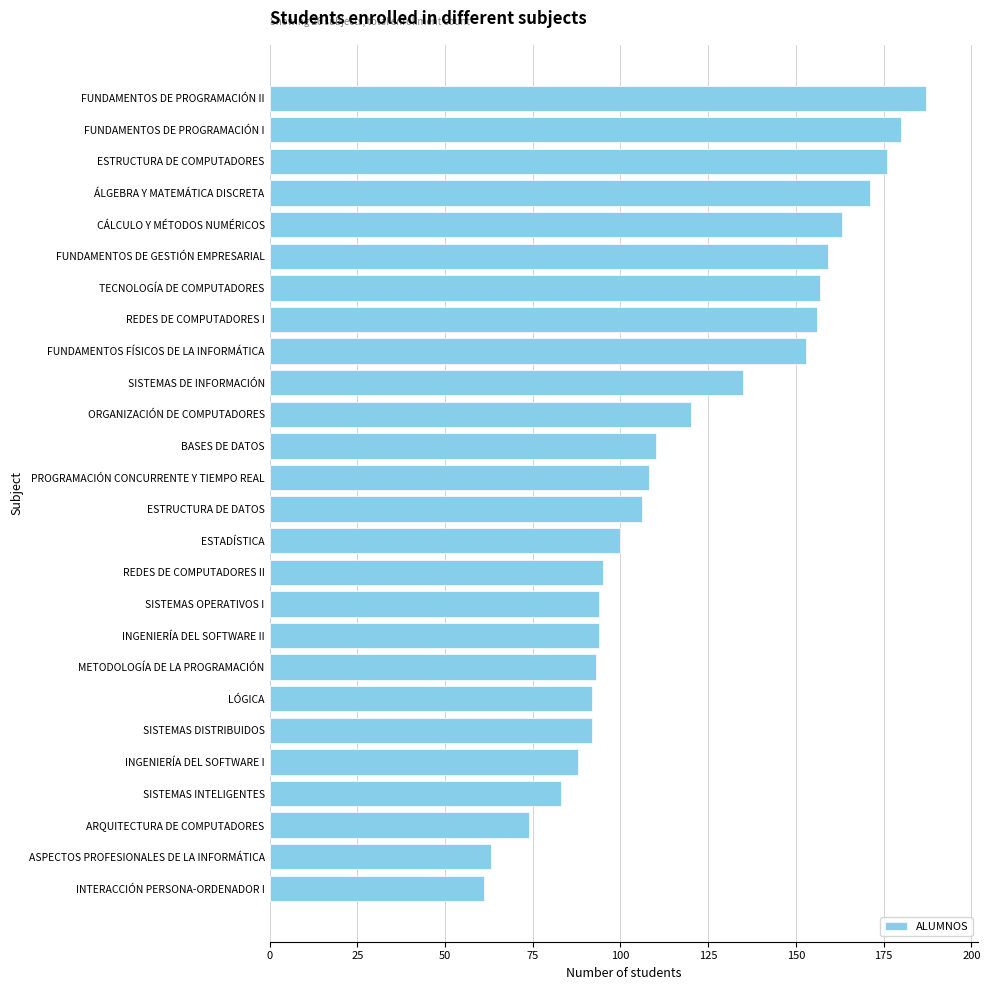

Which category has the highest value across all series?

FUNDAMENTOS DE PROGRAMACIÓN II